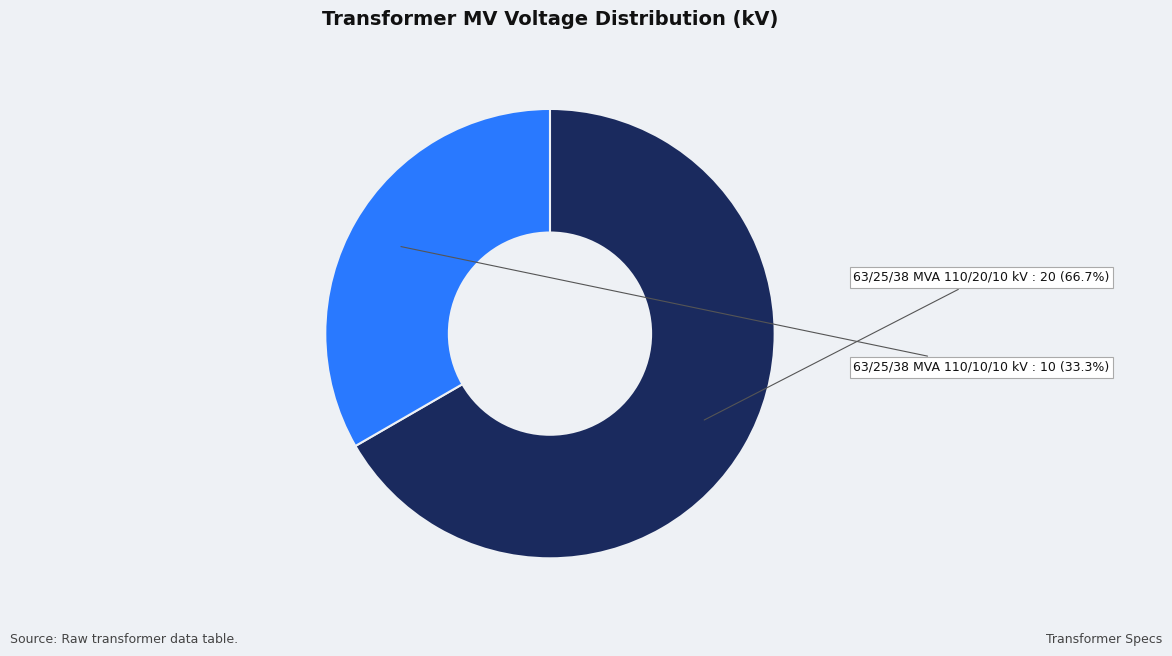

Is there a majority slice in this chart?

Yes